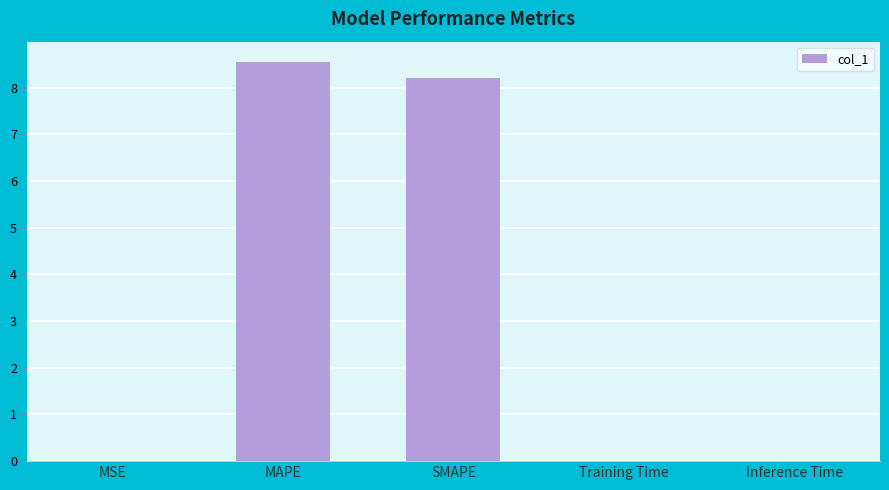

What value does the data have at SMAPE?

8.2